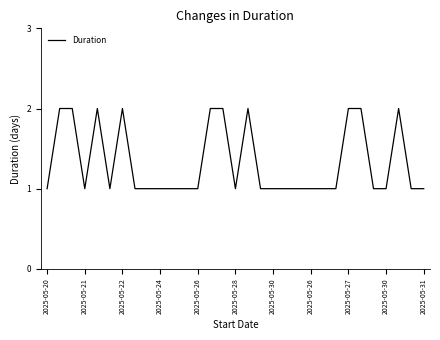

Does the chart display data point markers on the line(s)?

No